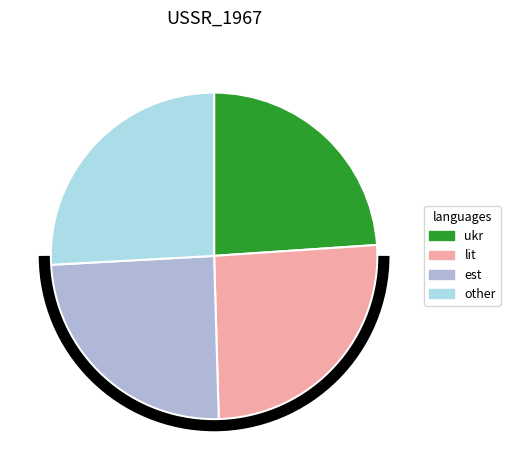

What is the smallest slice in the pie chart?

ukr